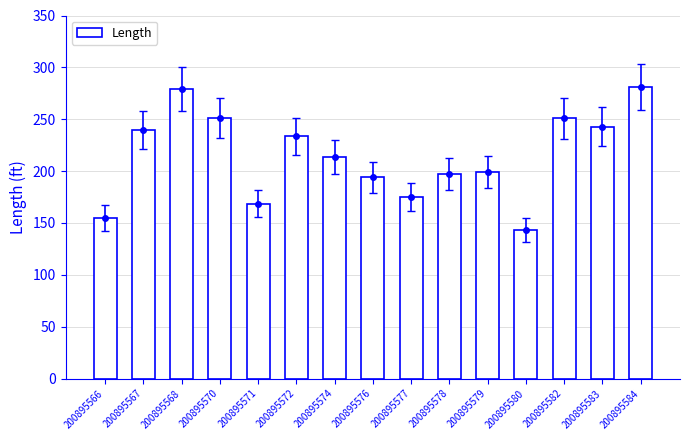

How many bars are there in total?

15